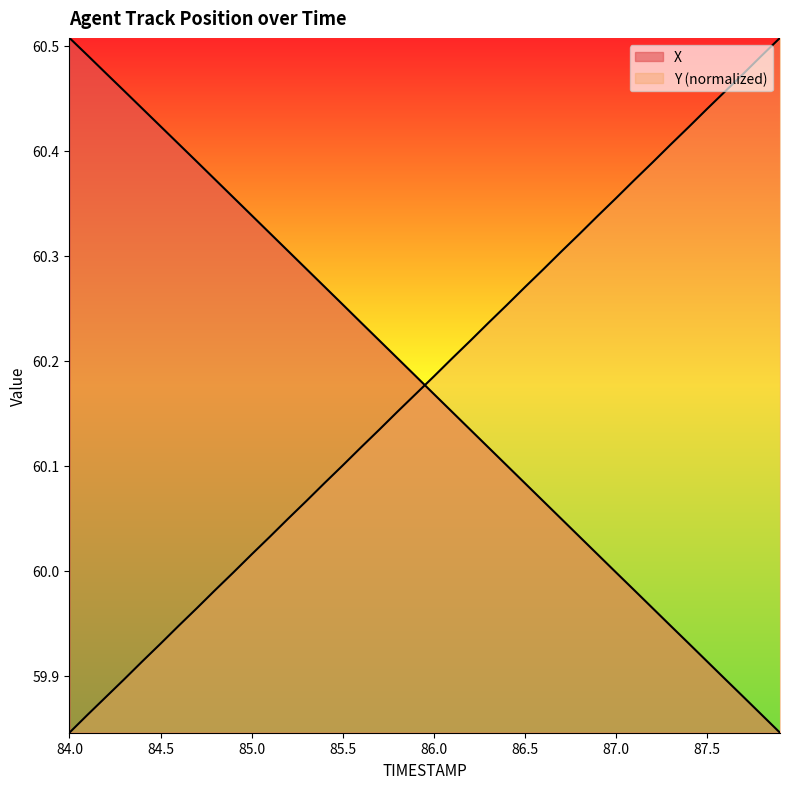

True or false: X and Y intersect in this chart.

True